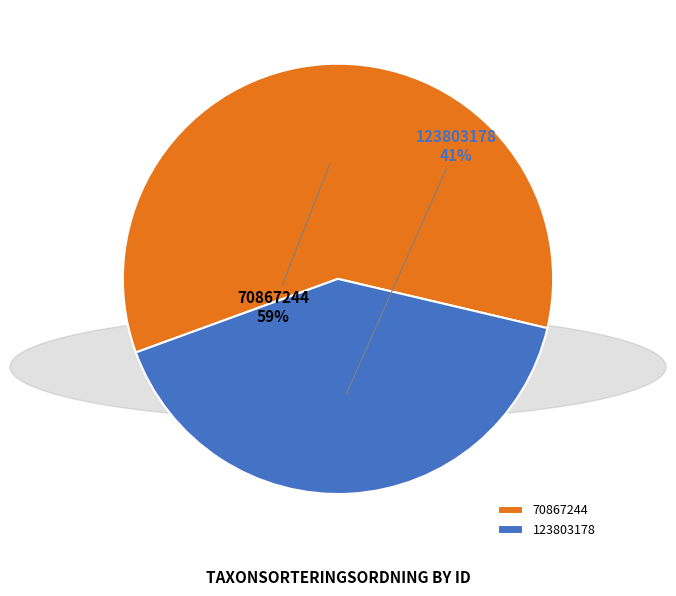

How many slices are in this pie chart?

2